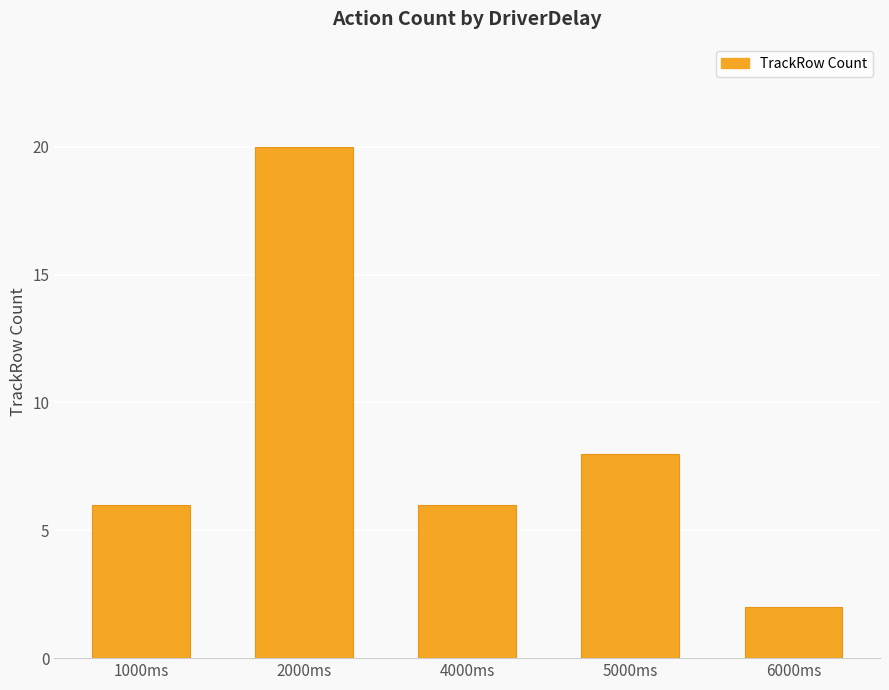

How many distinct data groups are displayed?

1